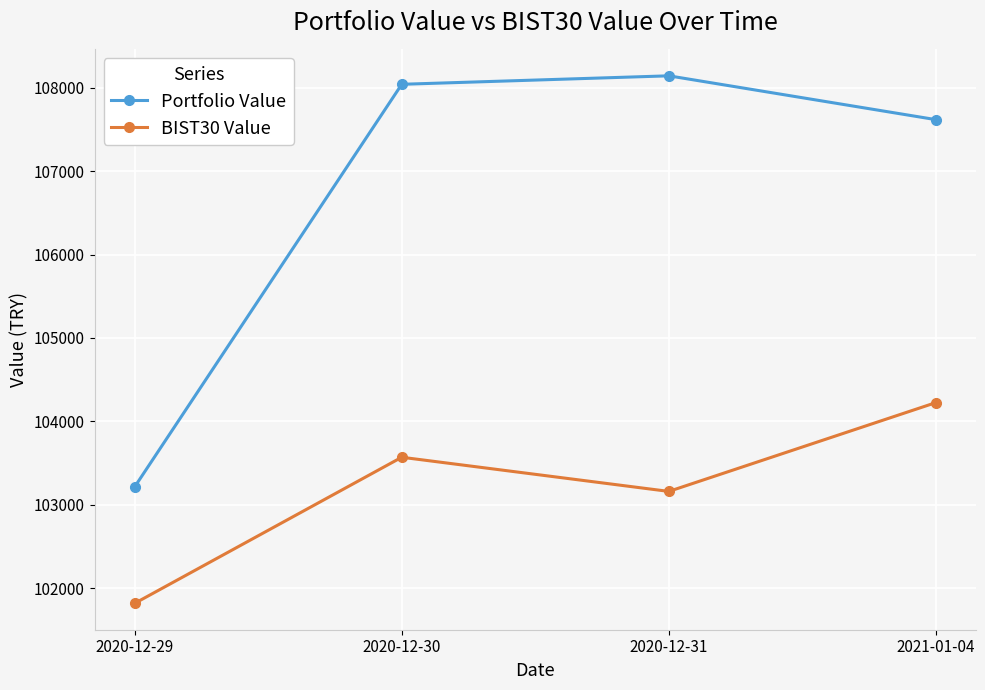

What is the total value across all series at 2020-12-31?

211304.6